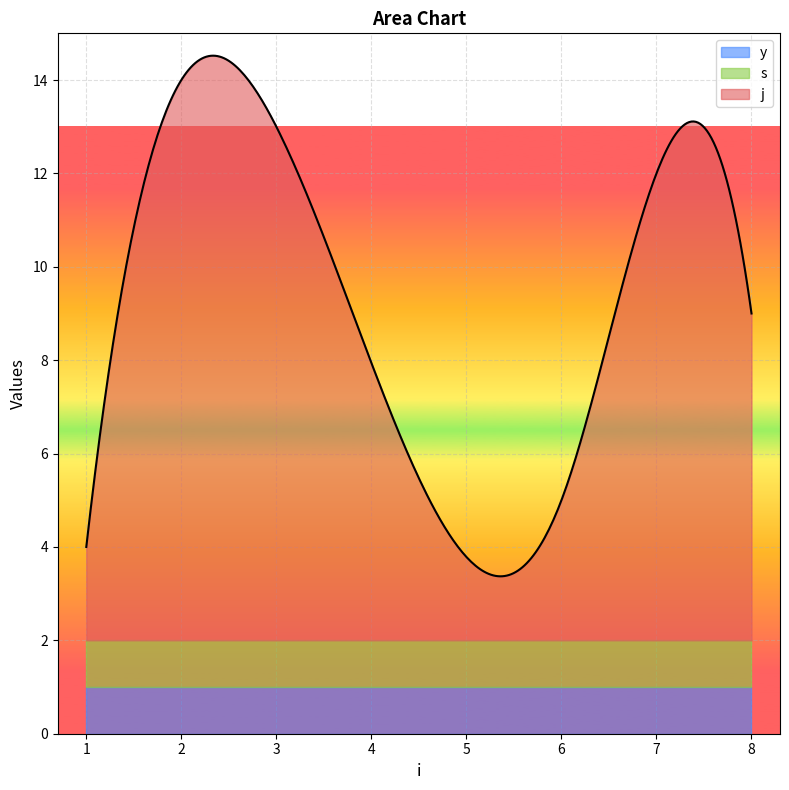

At which label is s closest to 1?

1